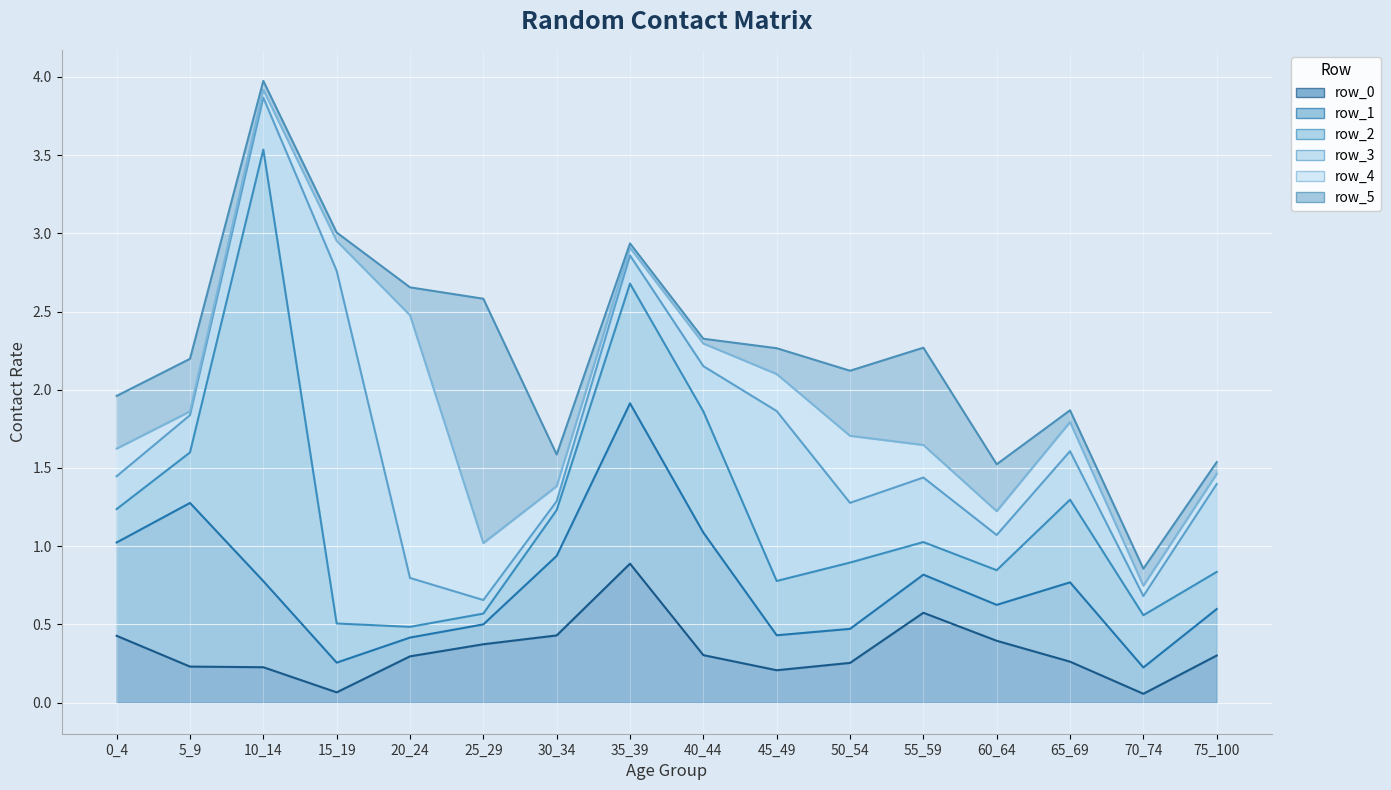

Reading right to left, list all the values displayed in this chart.

row_0: 75_100=0.3	70_74=0.1	65_69=0.3	60_64=0.4	55_59=0.6	50_54=0.3	45_49=0.2	40_44=0.3	35_39=0.9	30_34=0.4	25_29=0.4	20_24=0.3	15_19=0.1	10_14=0.2	5_9=0.2	0_4=0.4
row_1: 75_100=0.3	70_74=0.2	65_69=0.5	60_64=0.2	55_59=0.2	50_54=0.2	45_49=0.2	40_44=0.8	35_39=1.0	30_34=0.5	25_29=0.1	20_24=0.1	15_19=0.2	10_14=0.6	5_9=1.0	0_4=0.6
row_2: 75_100=0.2	70_74=0.3	65_69=0.5	60_64=0.2	55_59=0.2	50_54=0.4	45_49=0.3	40_44=0.8	35_39=0.8	30_34=0.3	25_29=0.1	20_24=0.1	15_19=0.3	10_14=2.8	5_9=0.3	0_4=0.2
row_3: 75_100=0.6	70_74=0.1	65_69=0.3	60_64=0.2	55_59=0.4	50_54=0.4	45_49=1.1	40_44=0.3	35_39=0.2	30_34=0.1	25_29=0.1	20_24=0.3	15_19=2.3	10_14=0.3	5_9=0.2	0_4=0.2
row_4: 75_100=0.1	70_74=0.1	65_69=0.2	60_64=0.2	55_59=0.2	50_54=0.4	45_49=0.2	40_44=0.1	35_39=0.0	30_34=0.1	25_29=0.4	20_24=1.7	15_19=0.2	10_14=0.0	5_9=0.0	0_4=0.2
row_5: 75_100=0.1	70_74=0.1	65_69=0.1	60_64=0.3	55_59=0.6	50_54=0.4	45_49=0.2	40_44=0.0	35_39=0.0	30_34=0.2	25_29=1.6	20_24=0.2	15_19=0.1	10_14=0.1	5_9=0.3	0_4=0.3